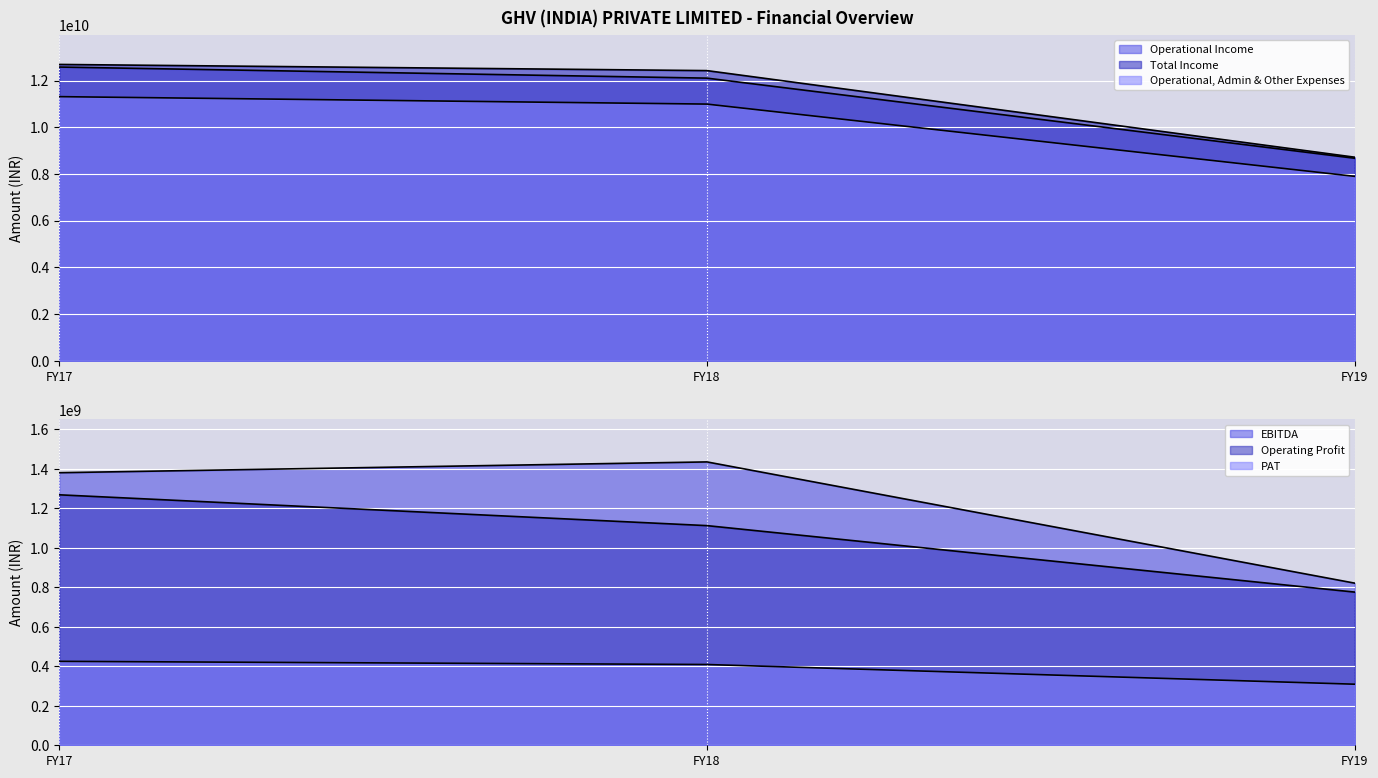

List the labels in order of Operating Profit value, largest first.

FY17, FY18, FY19